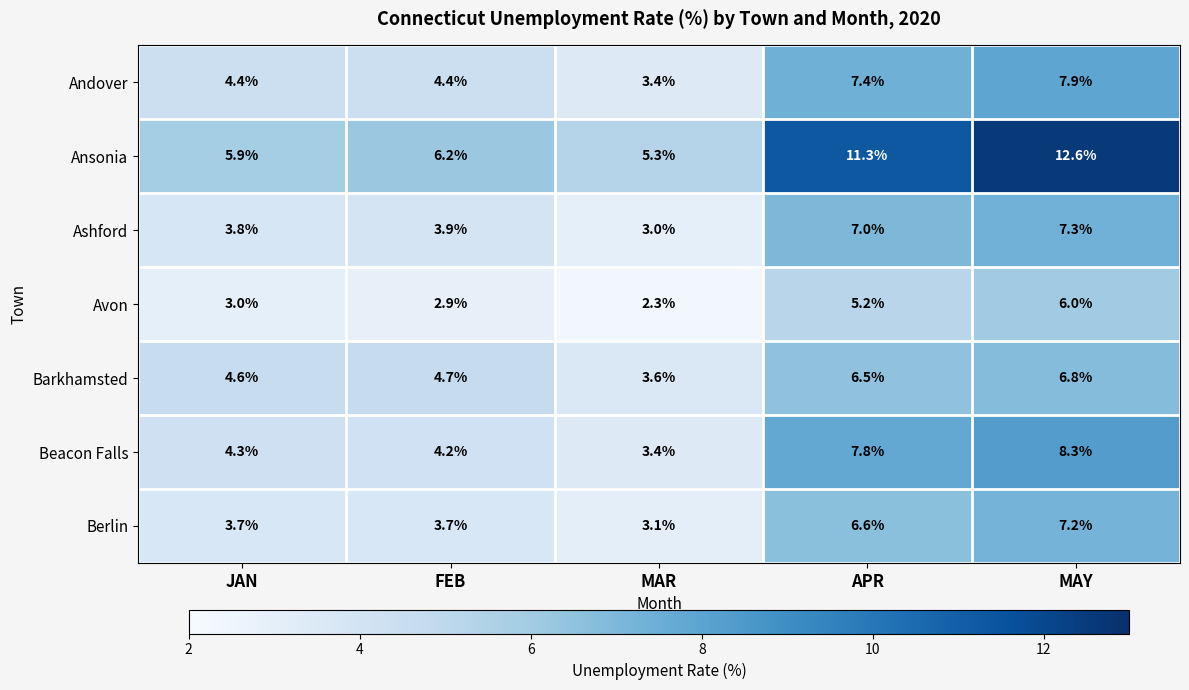

What is the total value across all series at APR?

51.8